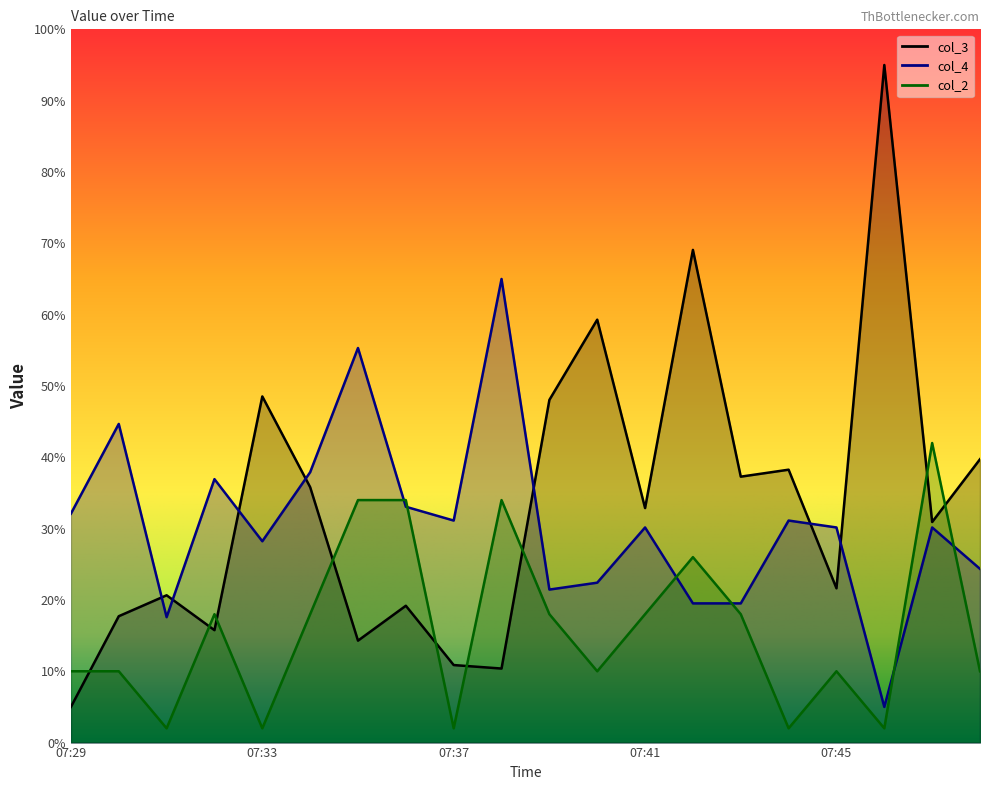

What is the difference between the col_3 values at 07:41 and 07:32?

17.1